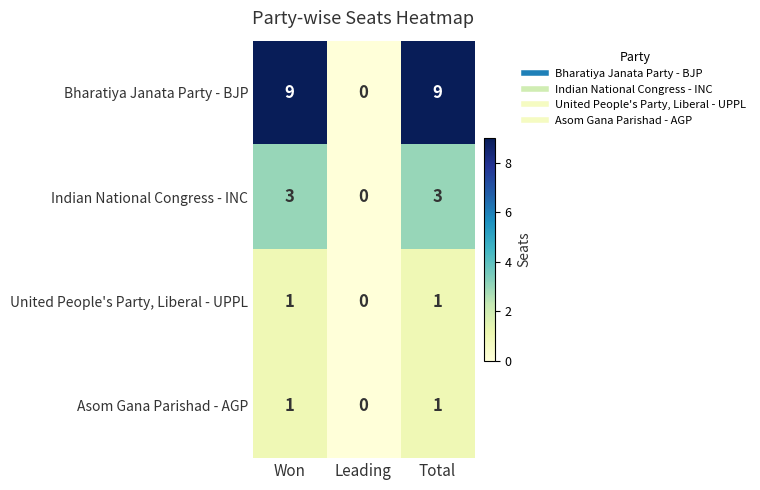

Reading left to right, list all the values displayed in this chart.

Bharatiya Janata Party - BJP: 9	0	9
Indian National Congress - INC: 3	0	3
United People's Party, Liberal - UPPL: 1	0	1
Asom Gana Parishad - AGP: 1	0	1